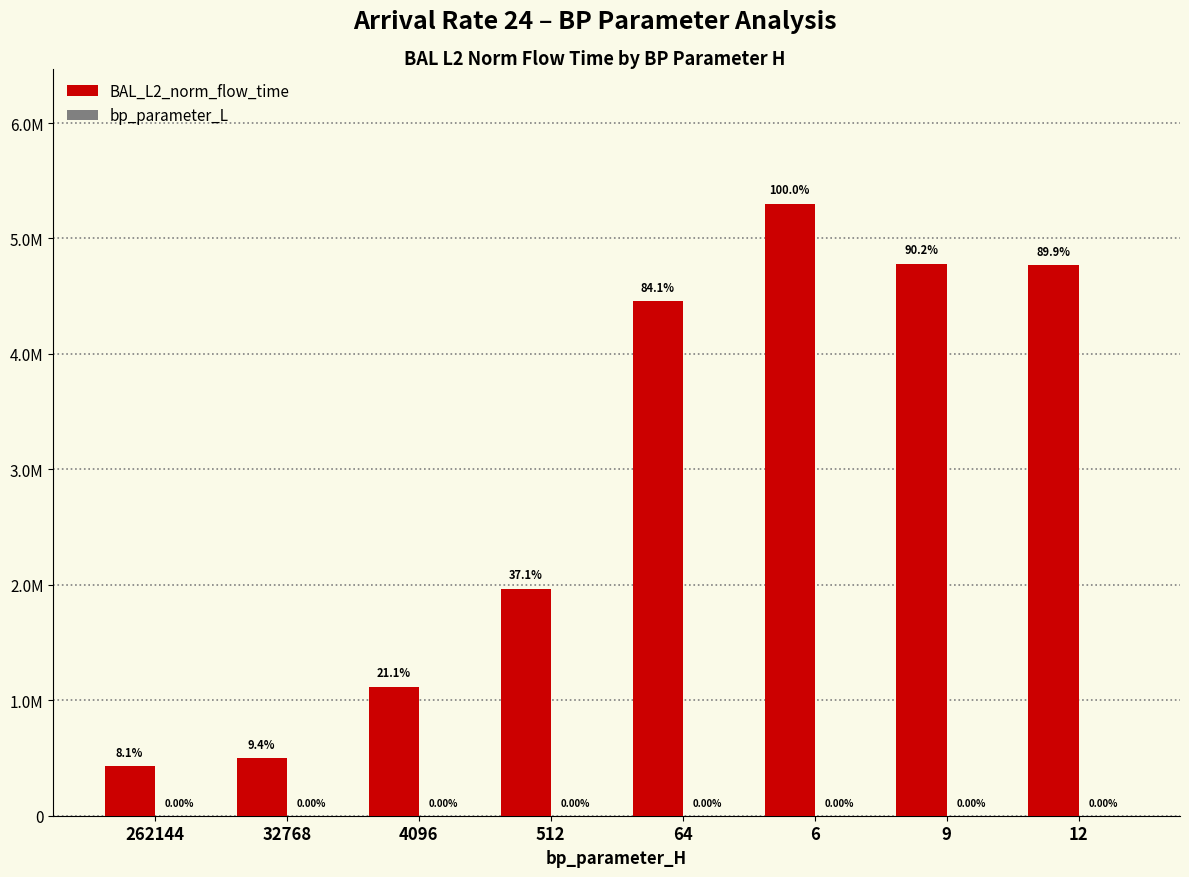

The BAL_L2_norm_flow_time series shows 428520.1 at 262144. True or false?

True